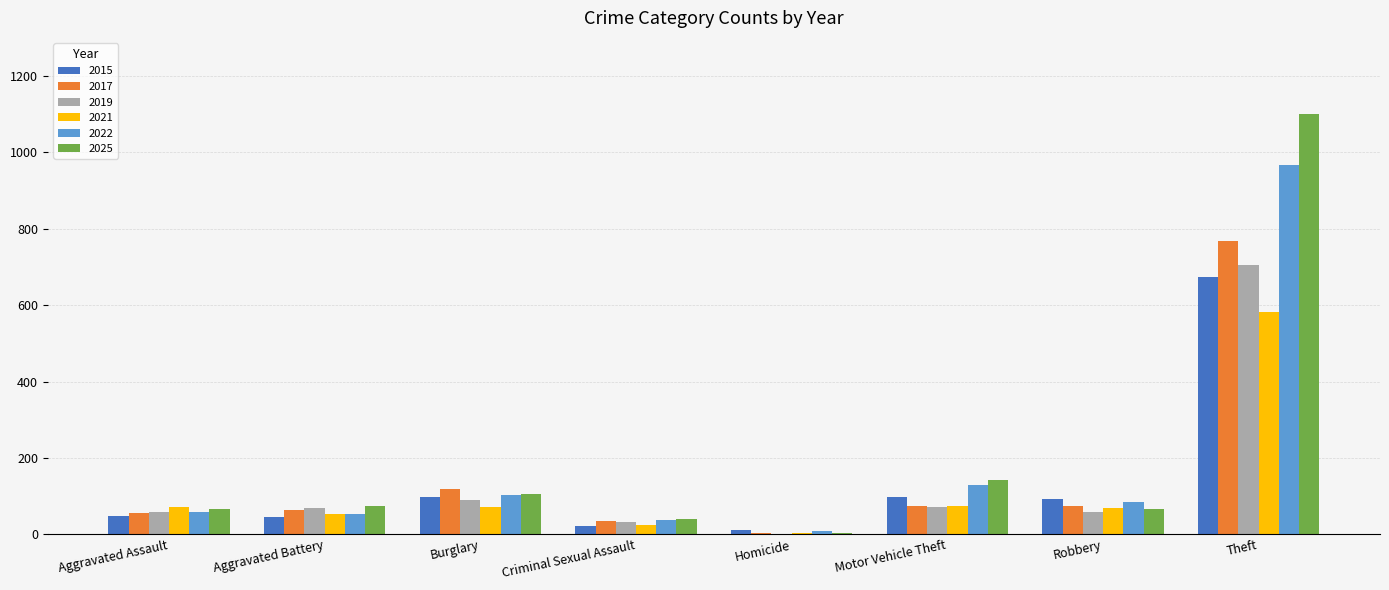

At which label is 2022 closest to 487?

Motor Vehicle Theft